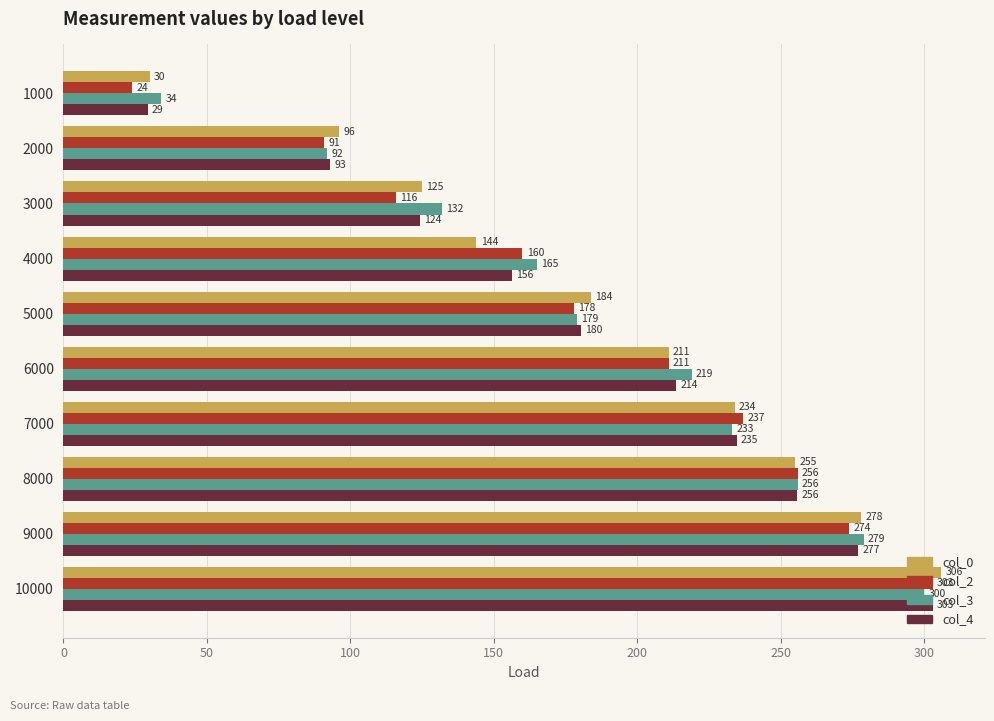

Which series changed the most between 3000 and 8000?

col_2